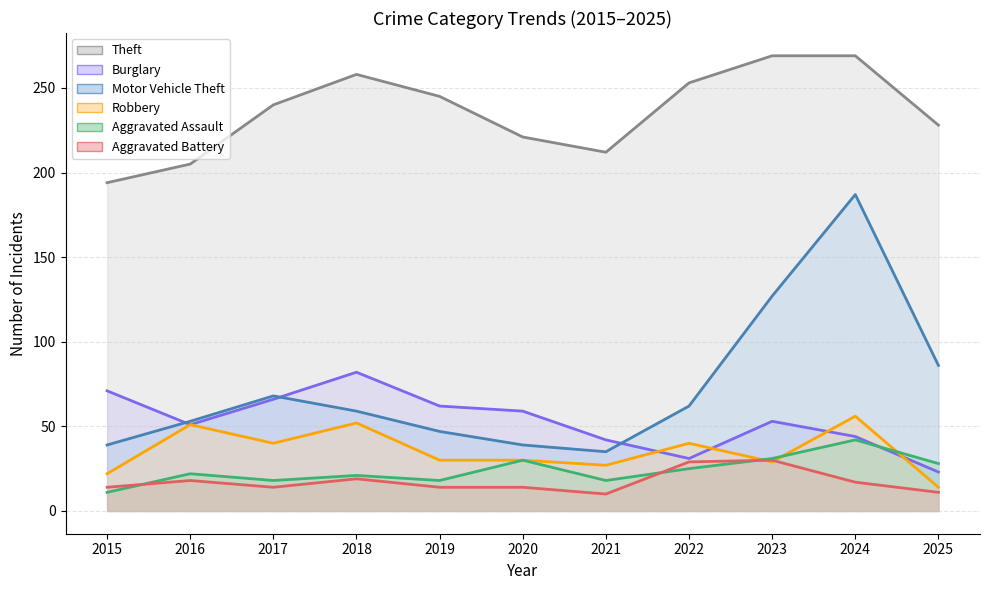

How many values in the Robbery series are below 30?

4